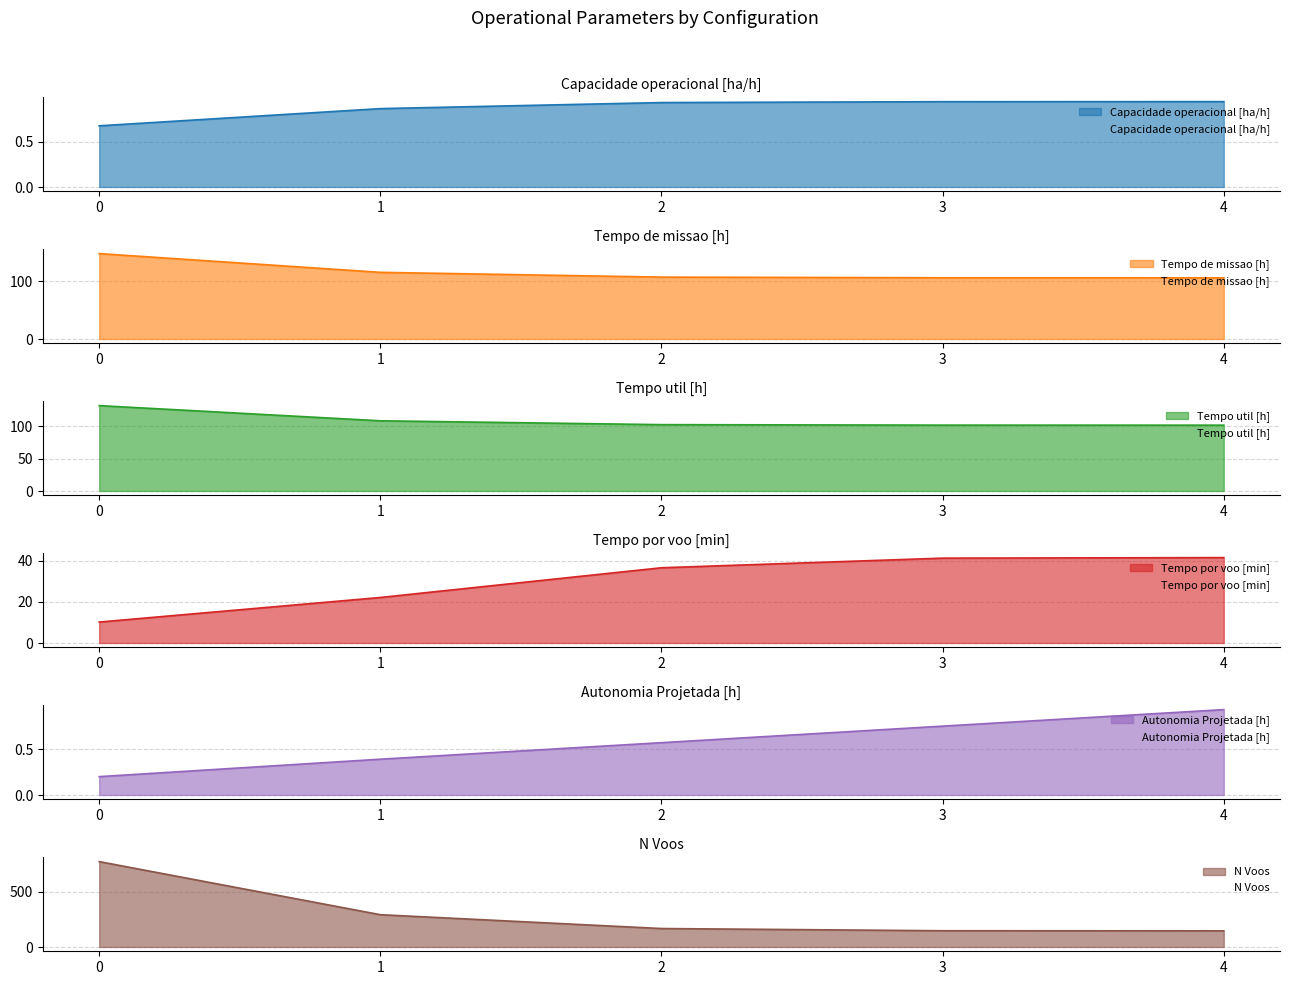

Does the chart have visible grid lines?

Yes